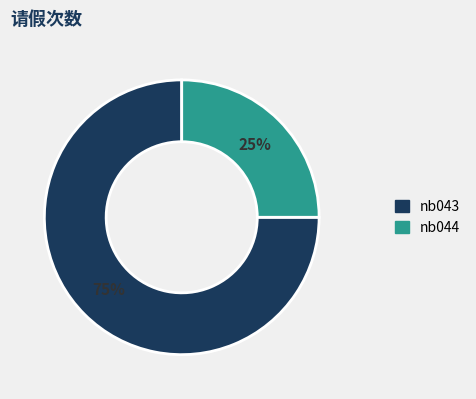

Combined, do nb043 and nb044 account for over 50%?

Yes